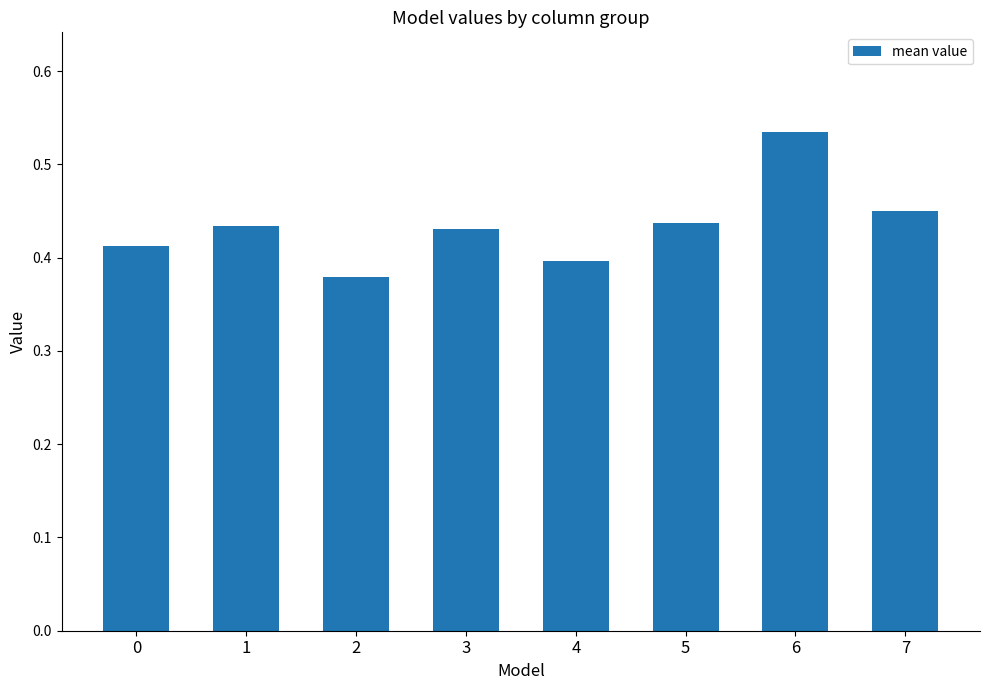

What is the sum of all values?

3.5